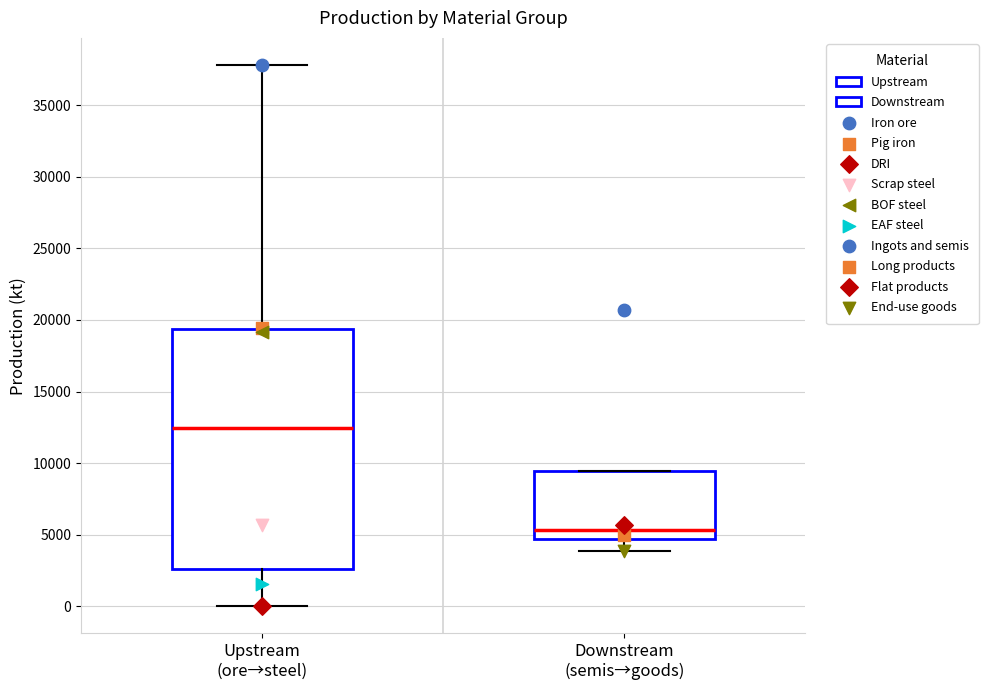

Where is the lower edge of the box for Downstream (semis→goods) on the y-axis? The values are not printed on the chart, so give them approximately, as read against the axis.

4500